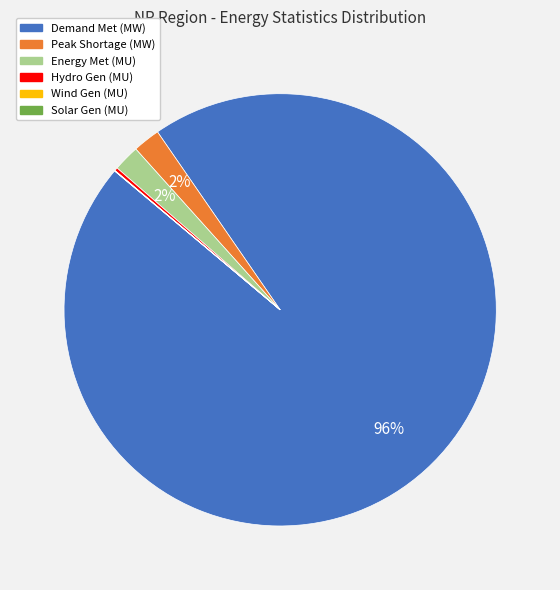

Is there a majority slice in this chart?

Yes